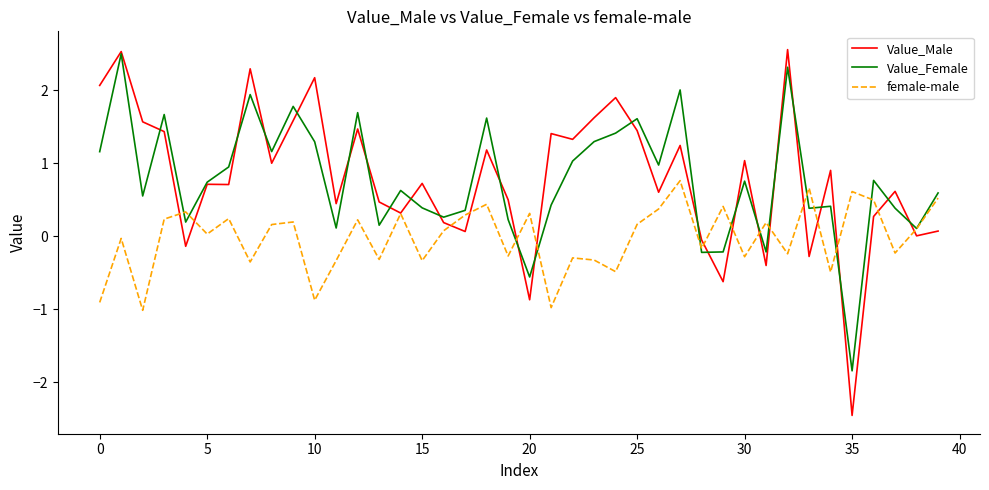

What is the minimum value shown in the chart?

-2.5